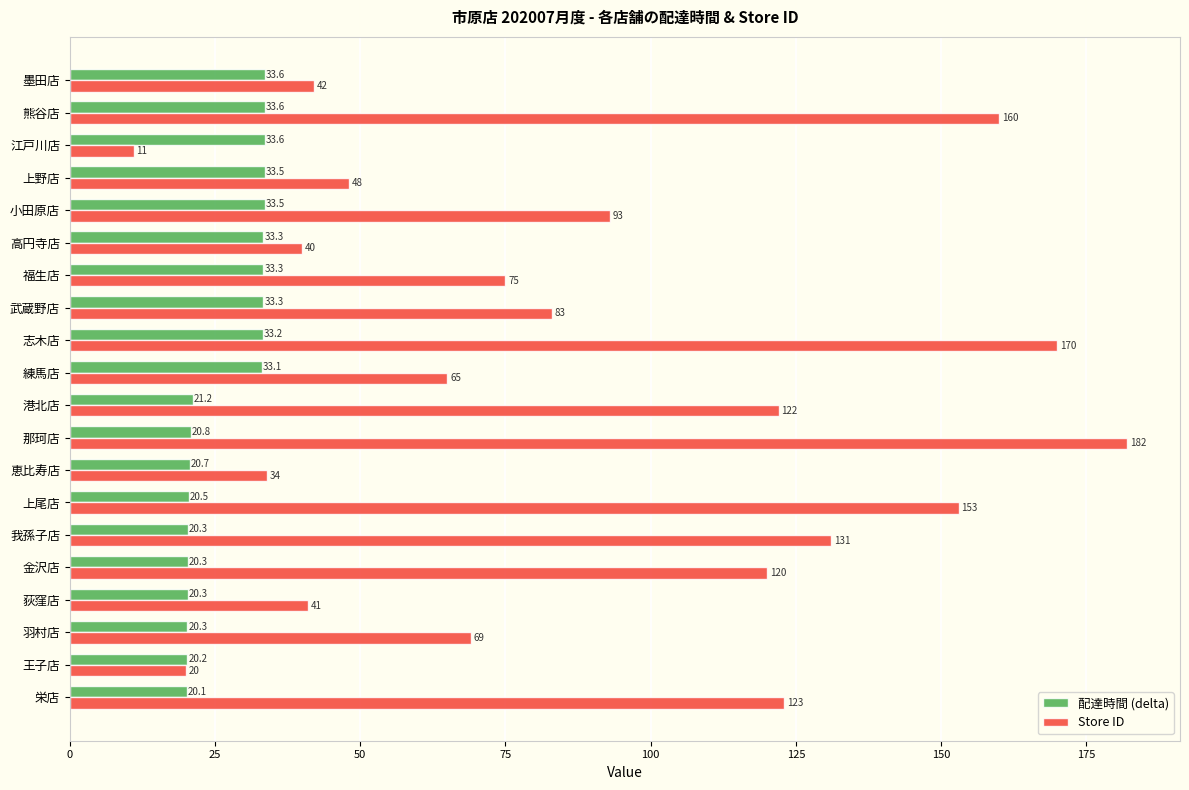

How many data points in Store ID are less than 83?

10